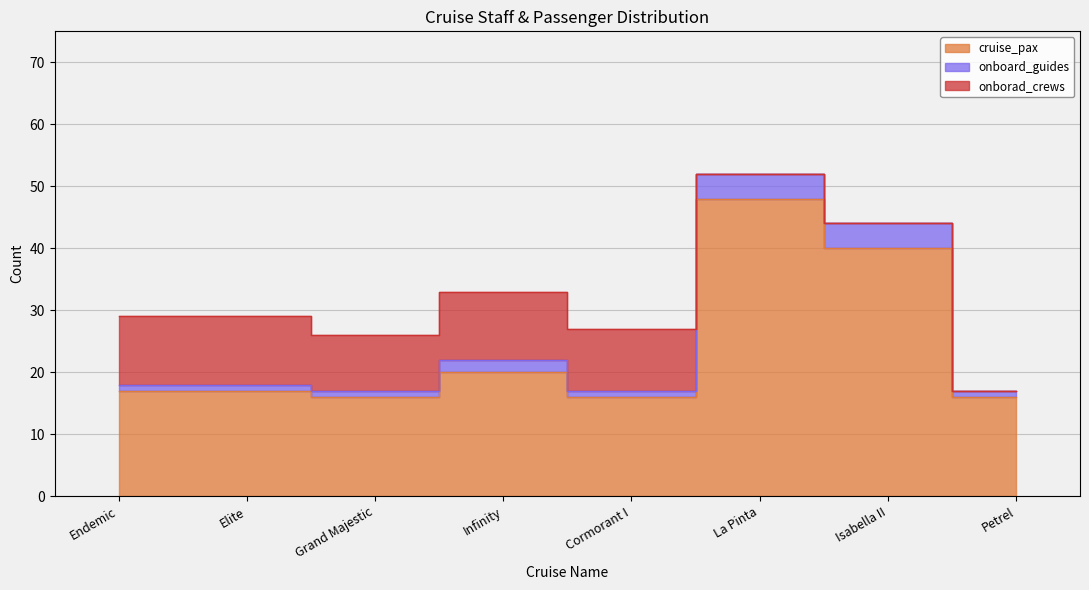

At which label is onborad_crews closest to 5?

Grand Majestic